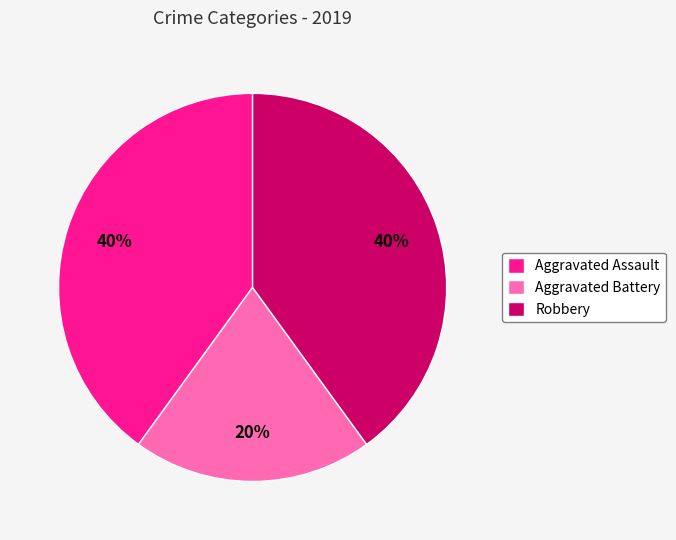

Is it true that Aggravated Battery is 26% of the pie?

False